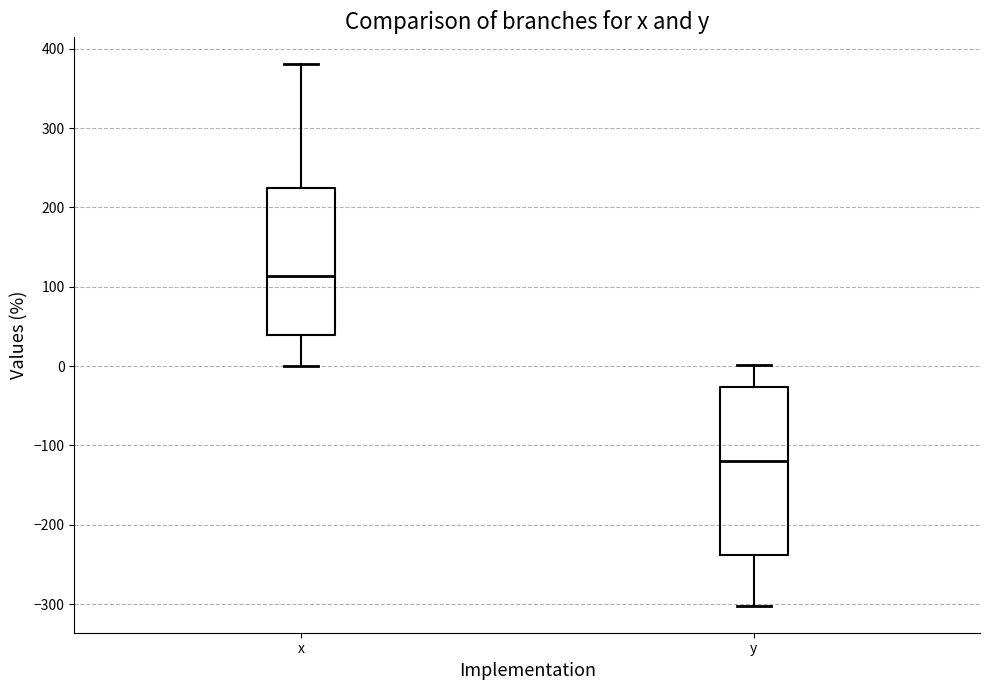

Where does the median line of the box for y sit on the y-axis? The values are not printed on the chart, so give them approximately, as read against the axis.

-120